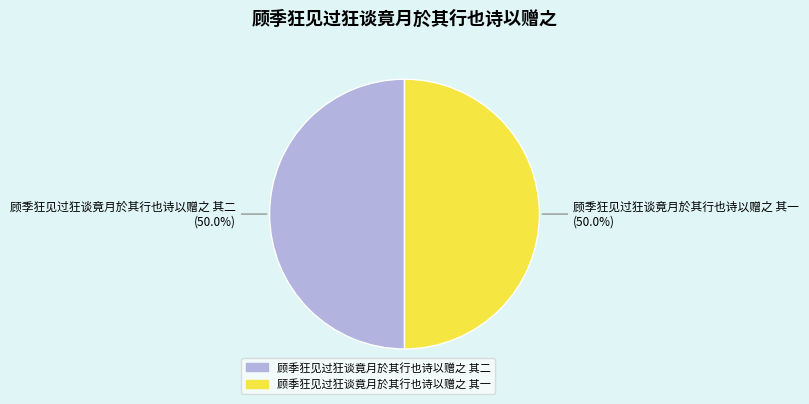

Approximately how many times larger is the value at 顾季狂见过狂谈竟月於其行也诗以赠之 其一 compared to 顾季狂见过狂谈竟月於其行也诗以赠之 其二?

1.0